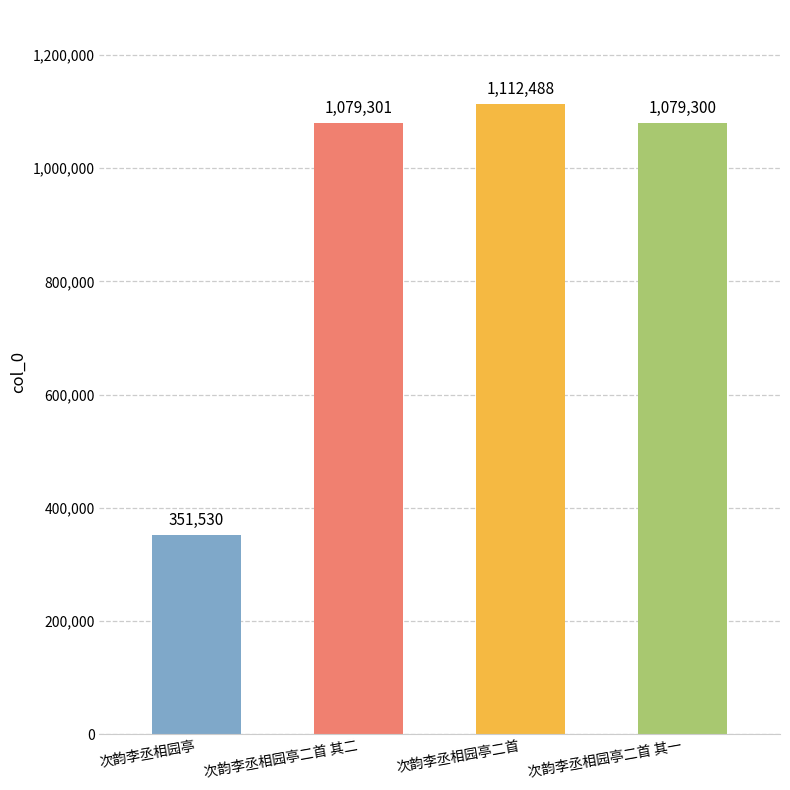

Reading left to right, extract all data points from this chart.

351530	1079301	1112488	1079300